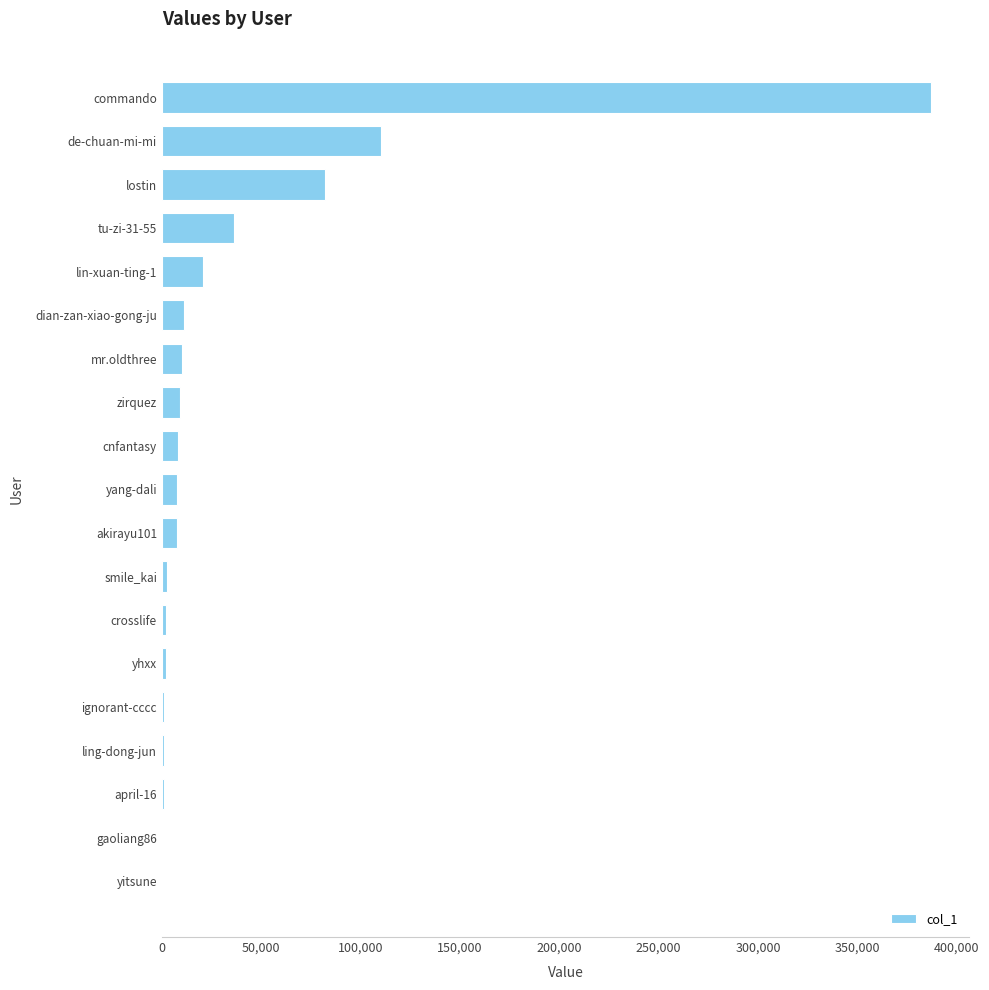

What is the sum of all values?

700388